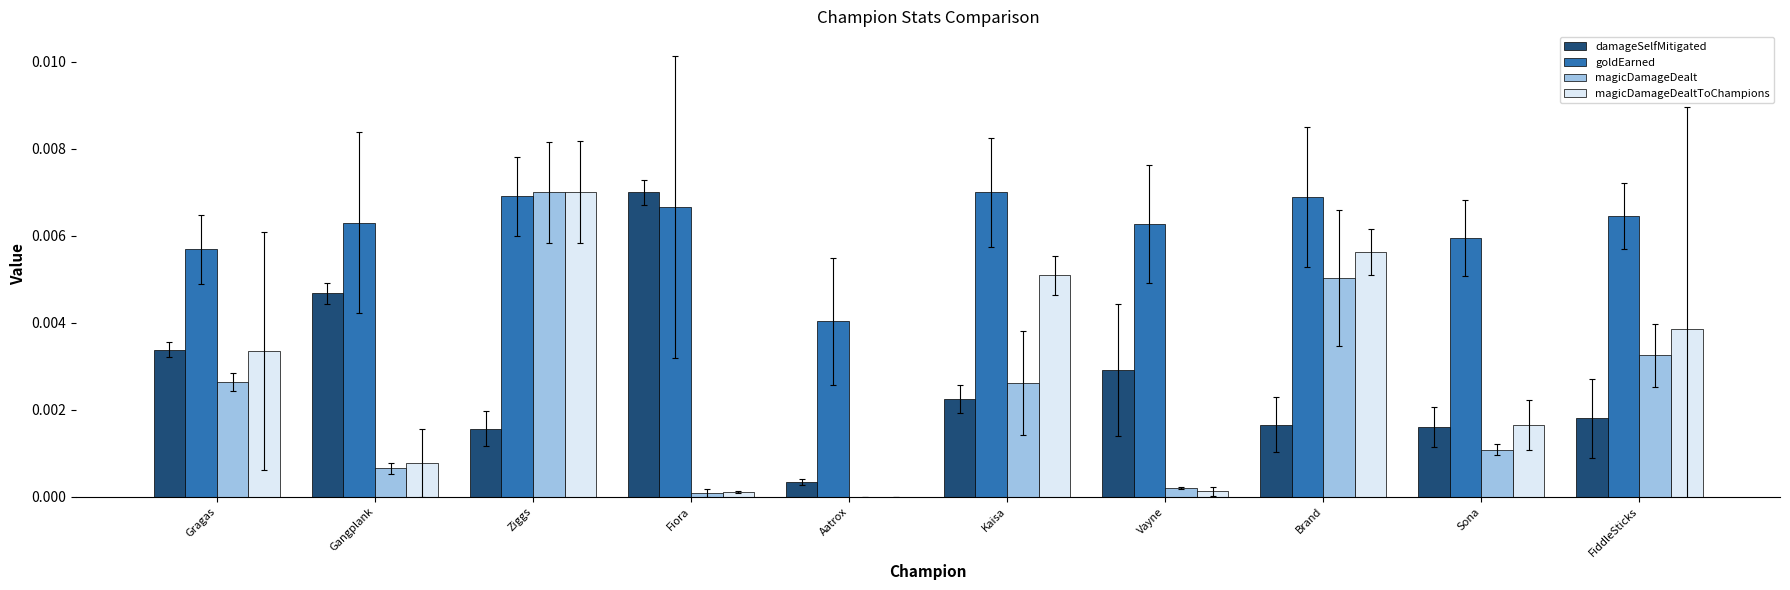

Which has a higher value, Kaisa or Gragas?

Gragas